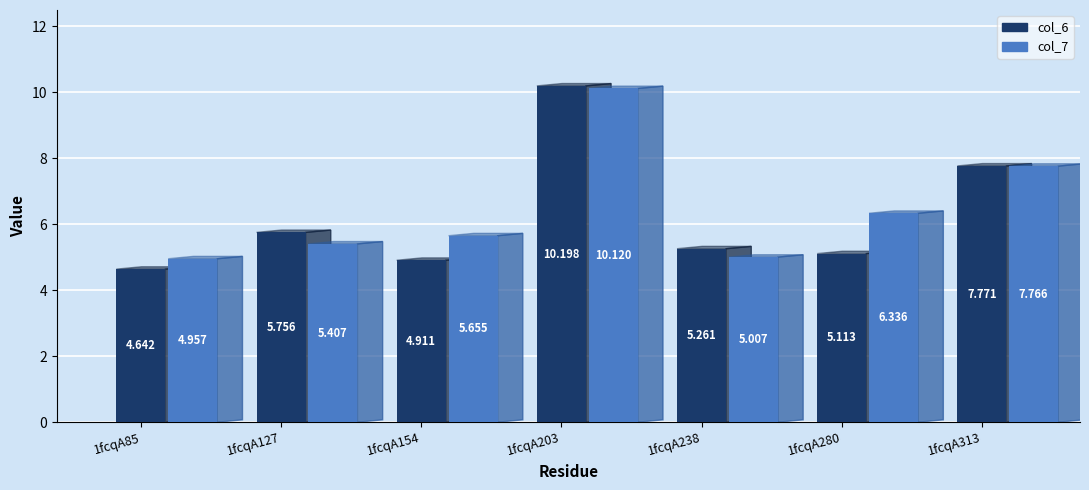

Between 1fcqA238 and 1fcqA280, which is larger?

1fcqA238